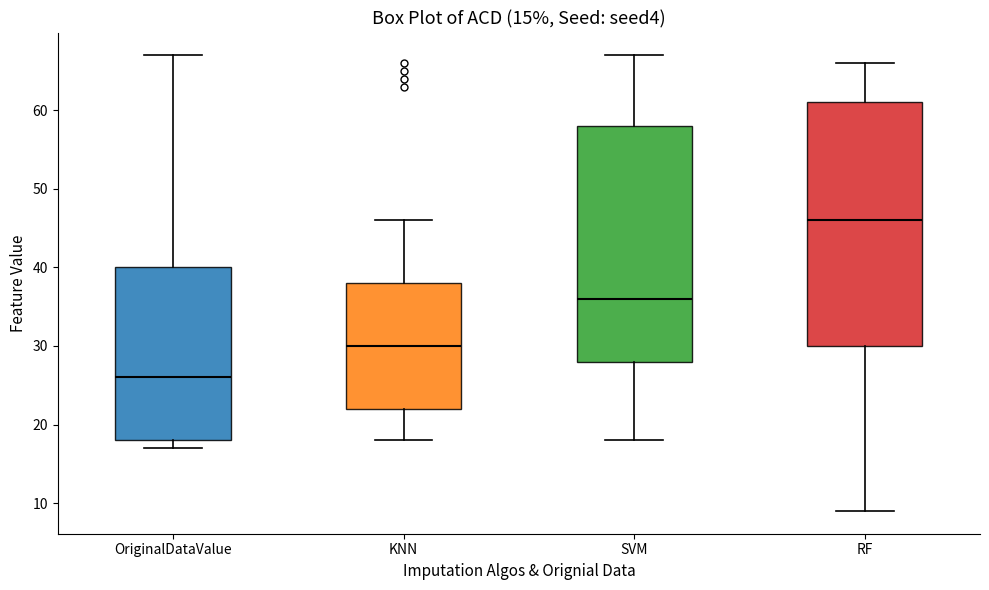

Which box is the tallest, from its lower edge to its upper edge?

RF